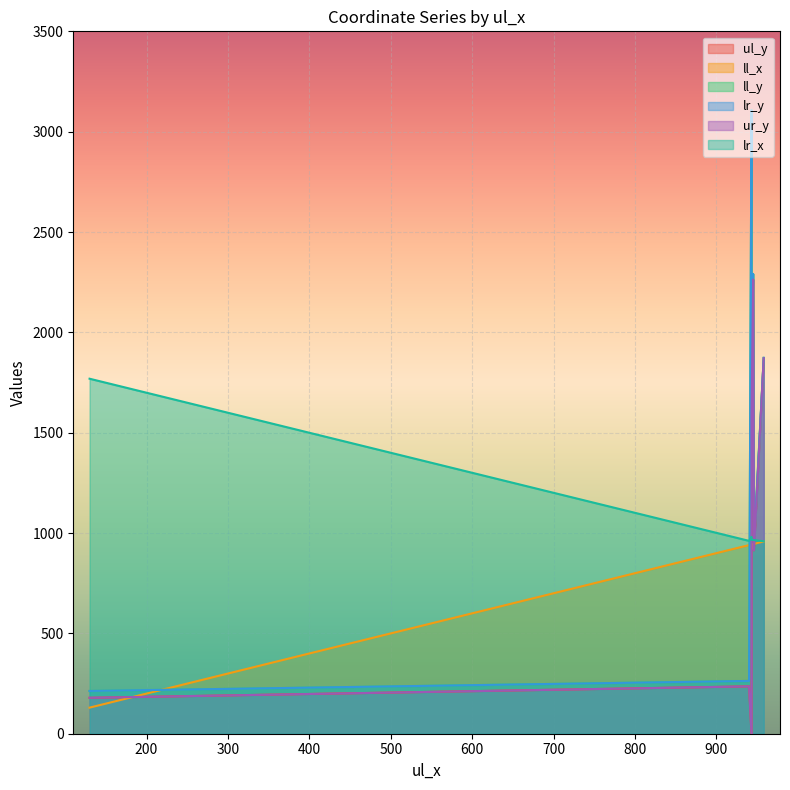

What is the spread (max minus min) of values at 943?

3107